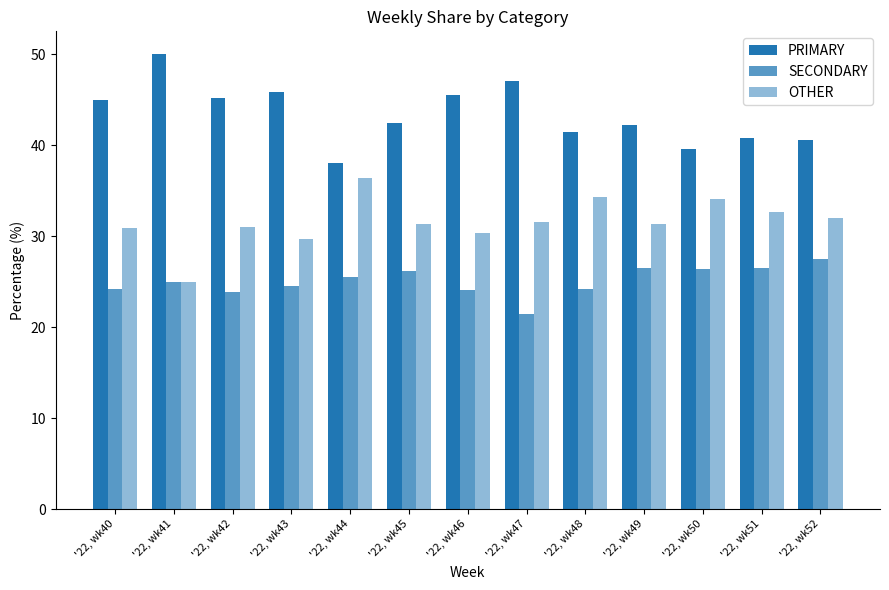

Is it true that SECONDARY equals 34.9 at '22, wk40?

False